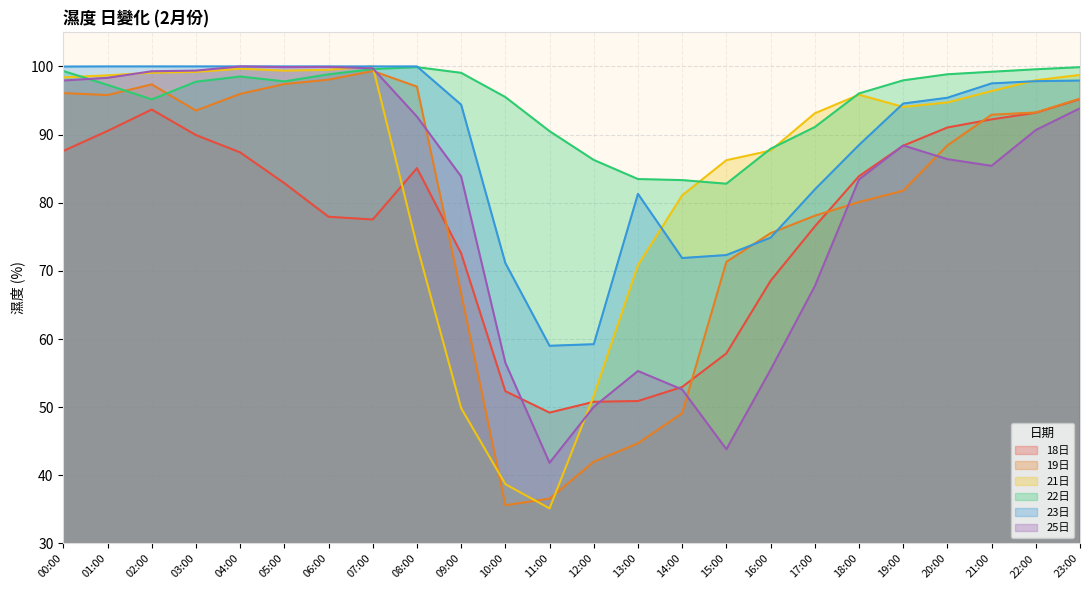

Reading left to right, what are all the values shown in this chart?

18日: 00:00=87.6	01:00=90.5	02:00=93.7	03:00=89.9	04:00=87.4	05:00=82.9	06:00=77.9	07:00=77.5	08:00=85.1	09:00=72.6	10:00=52.3	11:00=49.2	12:00=50.8	13:00=50.9	14:00=53.0	15:00=57.9	16:00=68.5	17:00=76.5	18:00=83.9	19:00=88.4	20:00=91.0	21:00=92.2	22:00=93.2	23:00=95.2
19日: 00:00=96.1	01:00=95.8	02:00=97.4	03:00=93.5	04:00=96.0	05:00=97.4	06:00=98.1	07:00=99.3	08:00=97.0	09:00=66.7	10:00=35.6	11:00=36.6	12:00=42.0	13:00=44.7	14:00=49.1	15:00=71.3	16:00=75.5	17:00=78.1	18:00=80.1	19:00=81.8	20:00=88.4	21:00=92.9	22:00=93.2	23:00=95.3
21日: 00:00=98.4	01:00=98.7	02:00=99.1	03:00=99.2	04:00=99.7	05:00=99.4	06:00=99.5	07:00=100.0	08:00=73.7	09:00=49.9	10:00=38.7	11:00=35.2	12:00=51.7	13:00=70.8	14:00=81.1	15:00=86.2	16:00=87.7	17:00=93.1	18:00=95.8	19:00=94.1	20:00=94.7	21:00=96.4	22:00=98.0	23:00=98.8
22日: 00:00=99.3	01:00=97.3	02:00=95.2	03:00=97.8	04:00=98.5	05:00=97.8	06:00=98.8	07:00=99.6	08:00=99.9	09:00=99.1	10:00=95.5	11:00=90.5	12:00=86.3	13:00=83.5	14:00=83.3	15:00=82.8	16:00=87.9	17:00=91.1	18:00=96.0	19:00=98.0	20:00=98.8	21:00=99.2	22:00=99.6	23:00=99.9
23日: 00:00=100.0	01:00=100.0	02:00=100.0	03:00=100.0	04:00=100.0	05:00=100.0	06:00=100.0	07:00=100.0	08:00=100.0	09:00=94.4	10:00=71.2	11:00=59.0	12:00=59.2	13:00=81.3	14:00=71.9	15:00=72.3	16:00=74.9	17:00=81.9	18:00=88.5	19:00=94.6	20:00=95.4	21:00=97.5	22:00=97.8	23:00=97.9
25日: 00:00=97.9	01:00=98.3	02:00=99.3	03:00=99.4	04:00=100.0	05:00=99.9	06:00=99.9	07:00=99.7	08:00=92.6	09:00=83.9	10:00=56.5	11:00=41.8	12:00=50.1	13:00=55.3	14:00=52.6	15:00=43.8	16:00=55.5	17:00=67.8	18:00=83.4	19:00=88.4	20:00=86.4	21:00=85.4	22:00=90.7	23:00=93.9